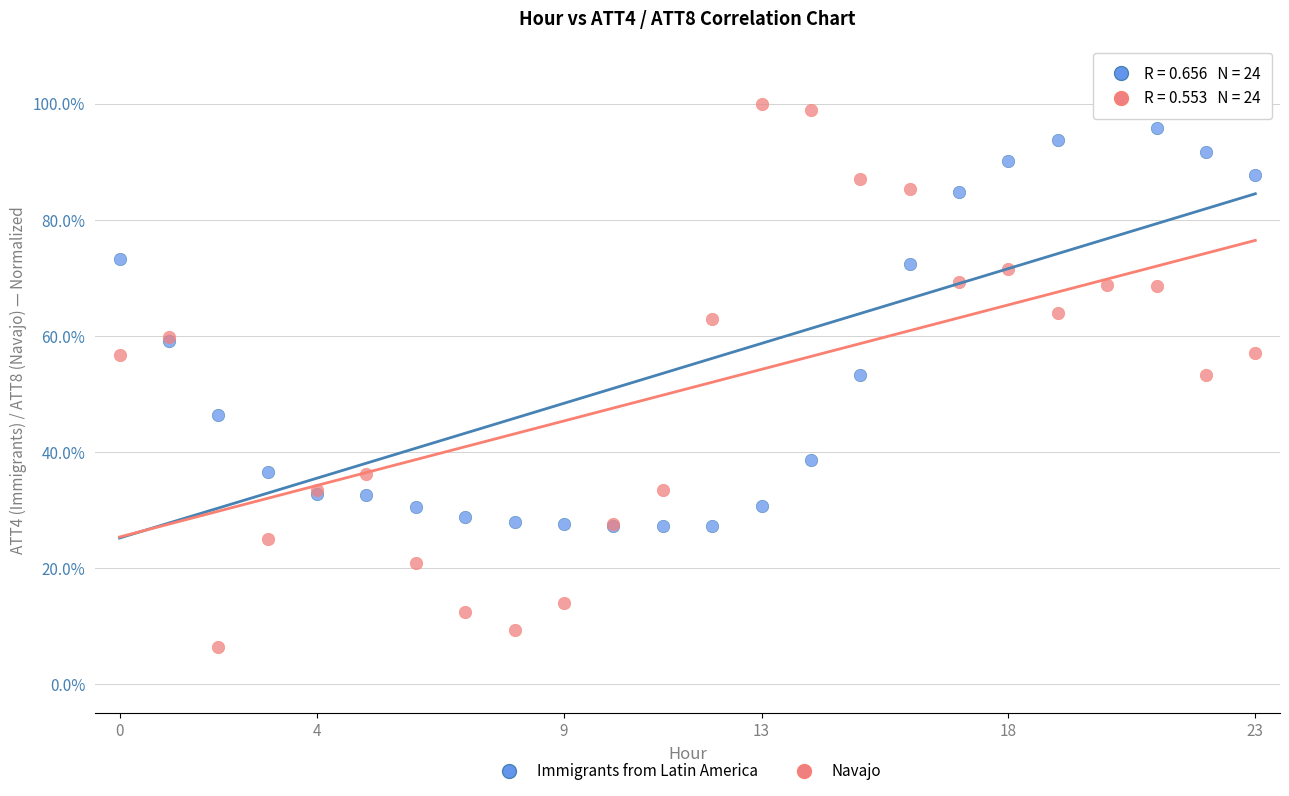

What are all the series names shown in the legend?

Immigrants from Latin America, Navajo